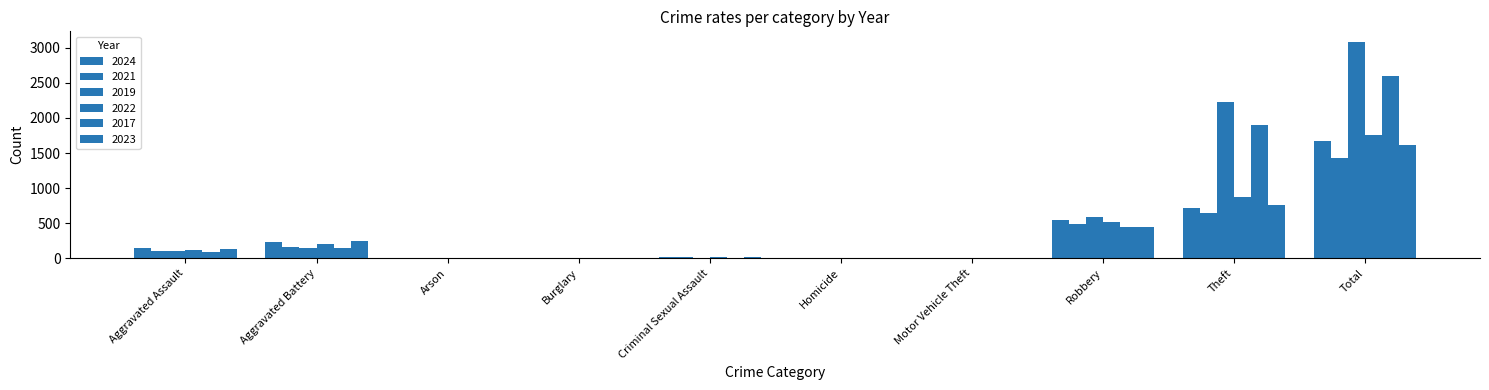

Does the chart contain stacked bars?

No